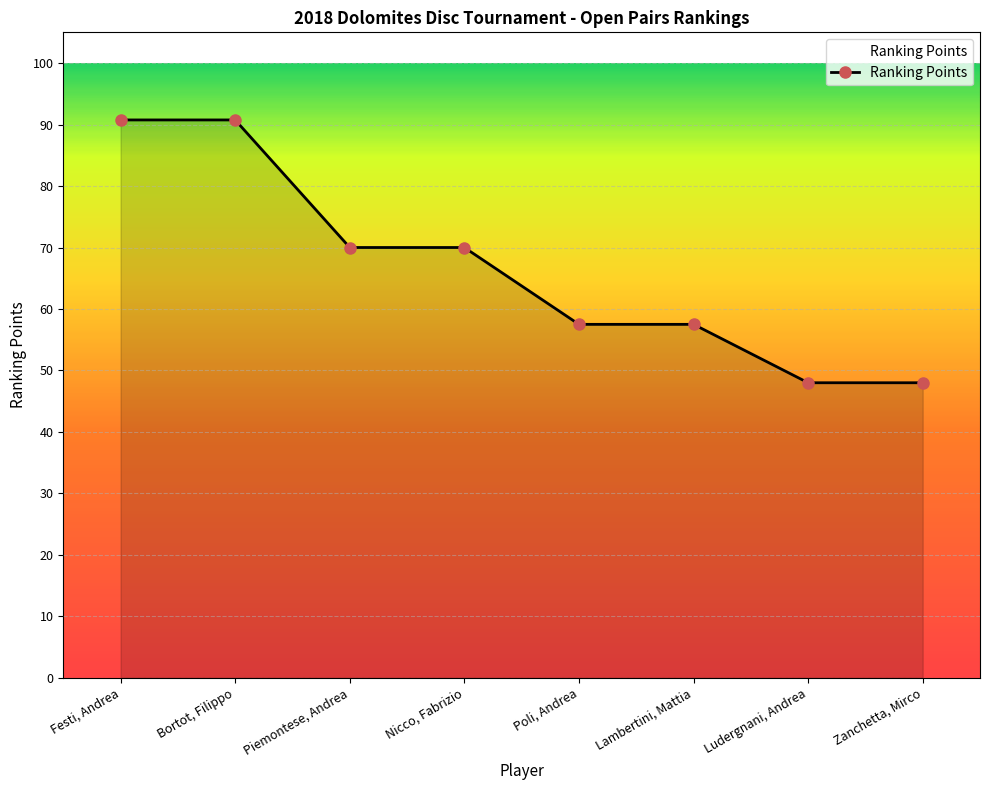

Is it true that the value at Festi, Andrea is 23.6?

False